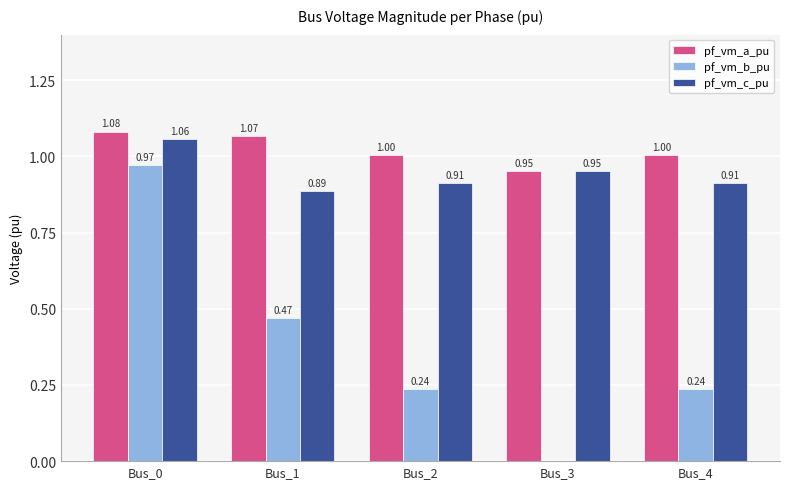

What is the sum of the pf_vm_a_pu values at Bus_2 and Bus_0?

2.1